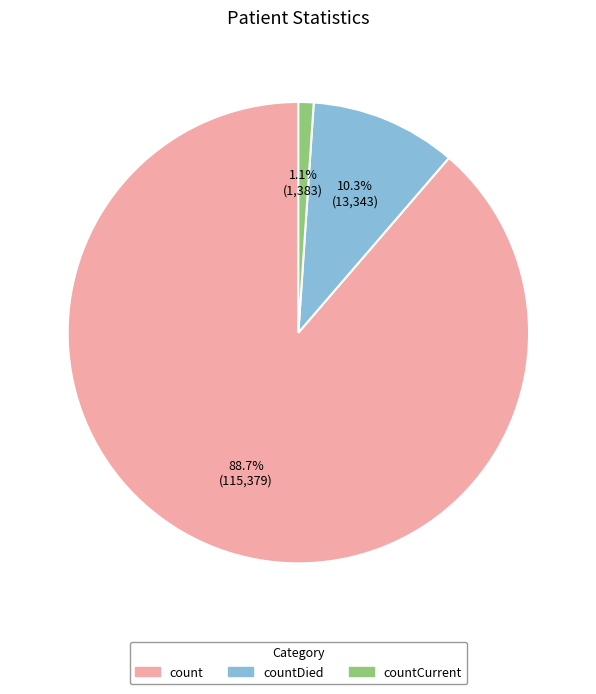

Is there any slice that represents more than half of the pie?

Yes